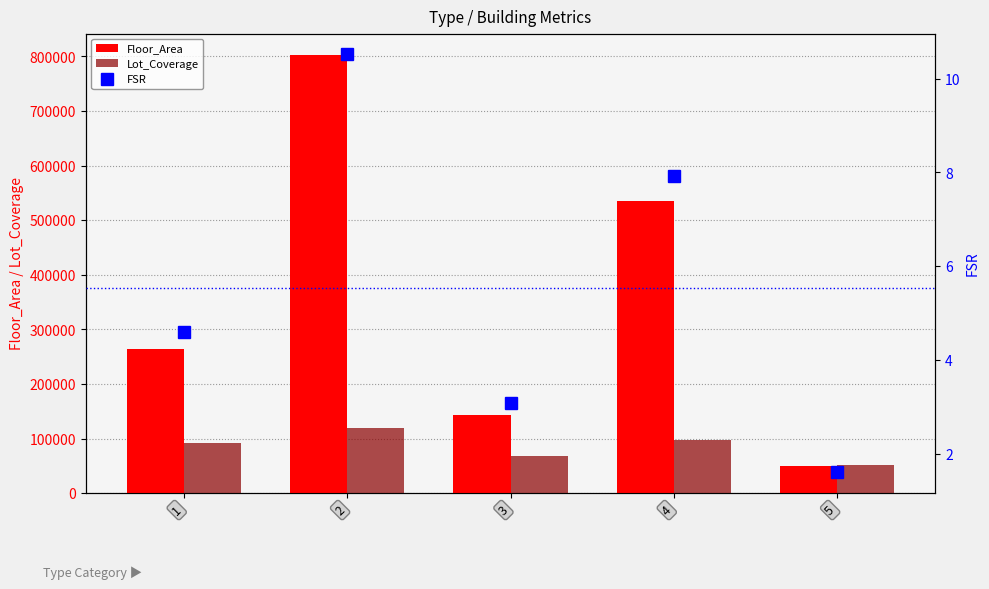

How many data points in Lot_Coverage are above 91490?

2